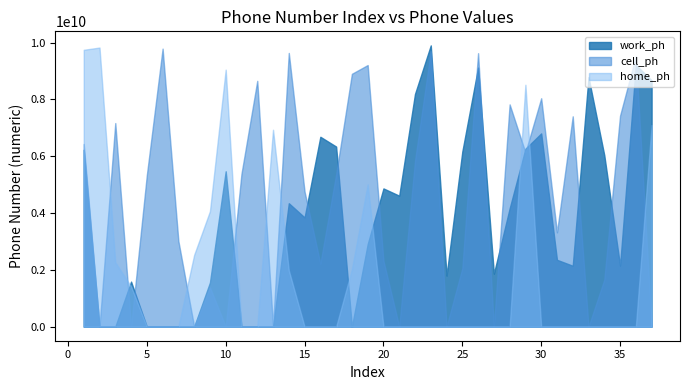

How many interior local valleys does the work_ph series have?

7